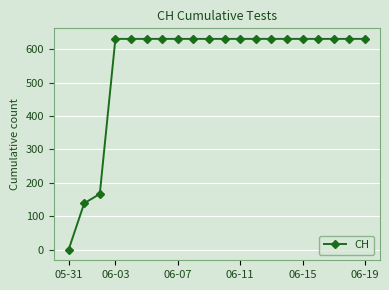

What is the value of the 9th point from the left?

631